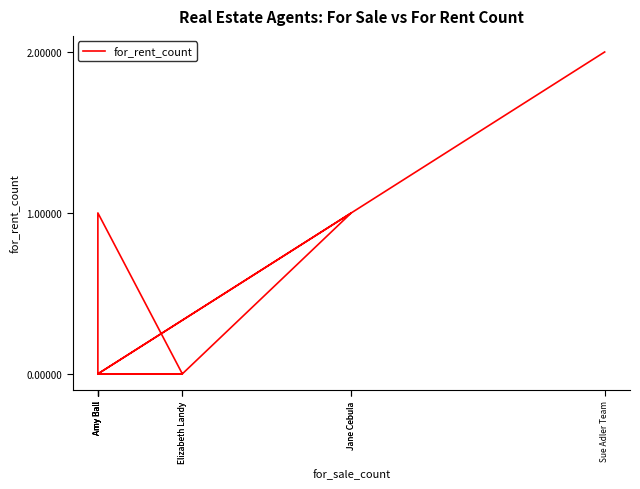

How many interior local valleys (lower than both neighbors) does the data have?

1